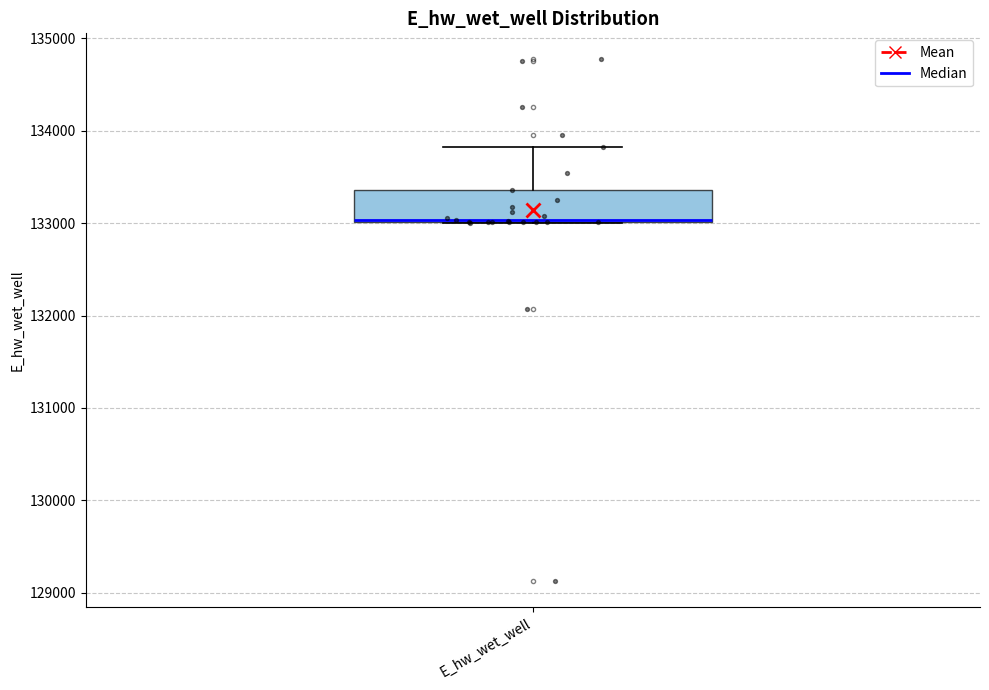

Transcribe this box plot: give where the median line is, the range the box spans, and where the two whiskers end, as read against the y-axis. The values are not printed on the chart, so give them approximately, as read against the axis.

median 133000, box 133000 to 133400, whiskers 133000 to 133800